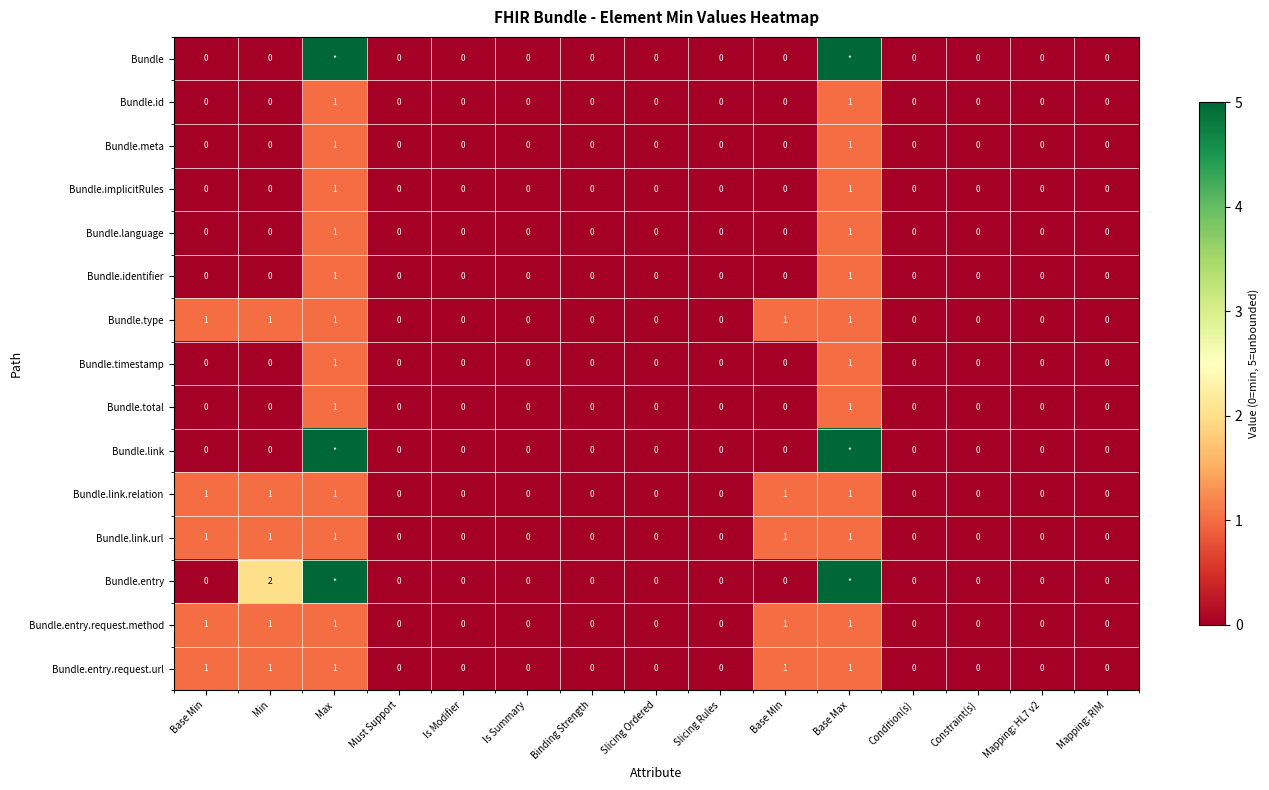

Rank the categories by Bundle.total value from highest to lowest.

Max, Base Max, Base Min, Min, Must Support, Is Modifier, Is Summary, Binding Strength, Slicing Ordered, Slicing Rules, Base Min, Condition(s), Constraint(s), Mapping: HL7 v2, Mapping: RIM